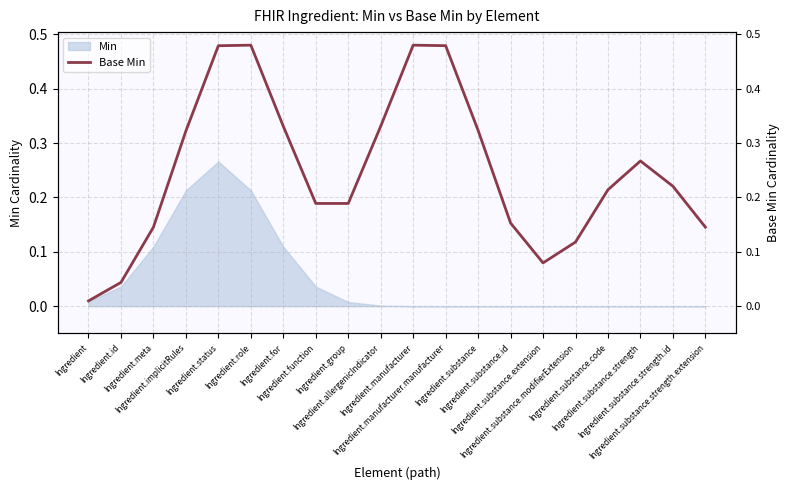

How many interior local valleys (lower than both neighbors) does the data have?

1